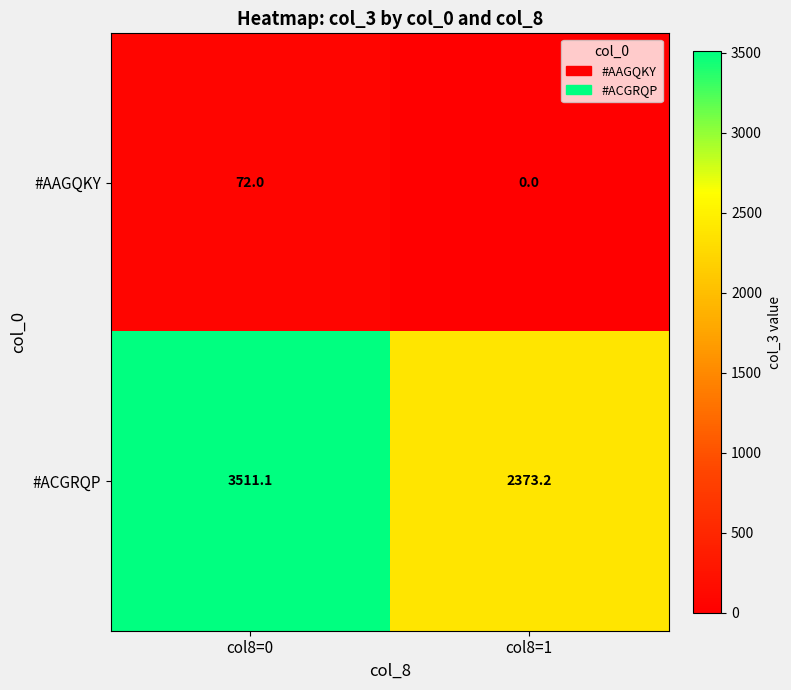

True or false: #AAGQKY has a value of 124.1 at col8=0.

False